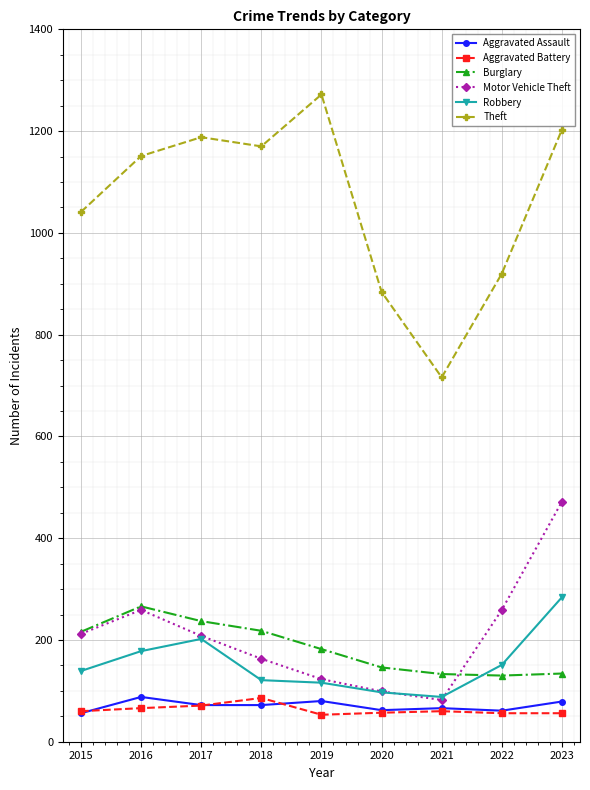

What is the lowest value of the Aggravated Assault series?

56